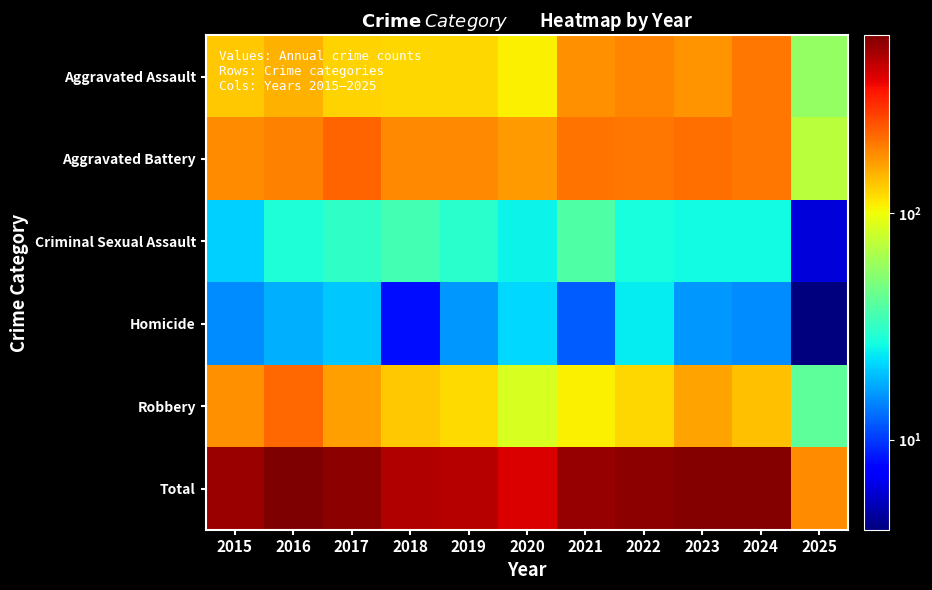

Reading left to right, extract all data points from this chart.

Aggravated Assault: 2015=132	2016=149	2017=126	2018=124	2019=124	2020=108	2021=179	2022=190	2023=176	2024=203	2025=57
Aggravated Battery: 2015=183	2016=193	2017=226	2018=184	2019=184	2020=168	2021=208	2022=205	2023=214	2024=203	2025=73
Criminal Sexual Assault: 2015=21	2016=28	2017=31	2018=35	2019=30	2020=25	2021=38	2022=27	2023=26	2024=26	2025=6
Homicide: 2015=15	2016=18	2017=20	2018=8	2019=16	2020=22	2021=12	2022=24	2023=16	2024=15	2025=4
Robbery: 2015=180	2016=220	2017=166	2018=134	2019=120	2020=87	2021=108	2022=123	2023=161	2024=138	2025=41
Total: 2015=531	2016=608	2017=569	2018=485	2019=474	2020=410	2021=545	2022=569	2023=593	2024=585	2025=181